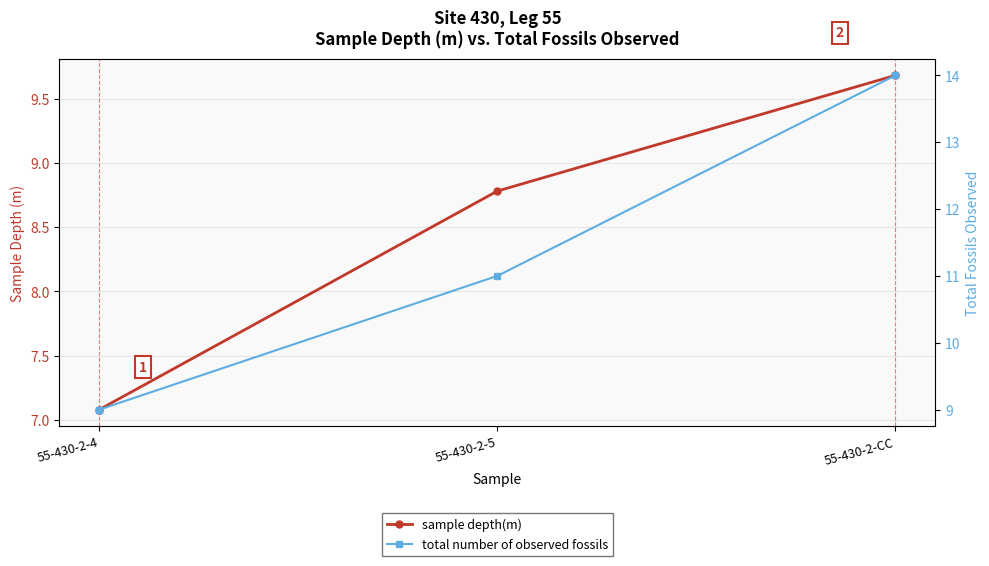

Which has a higher value, 55-430-2-CC or 55-430-2-5?

55-430-2-CC